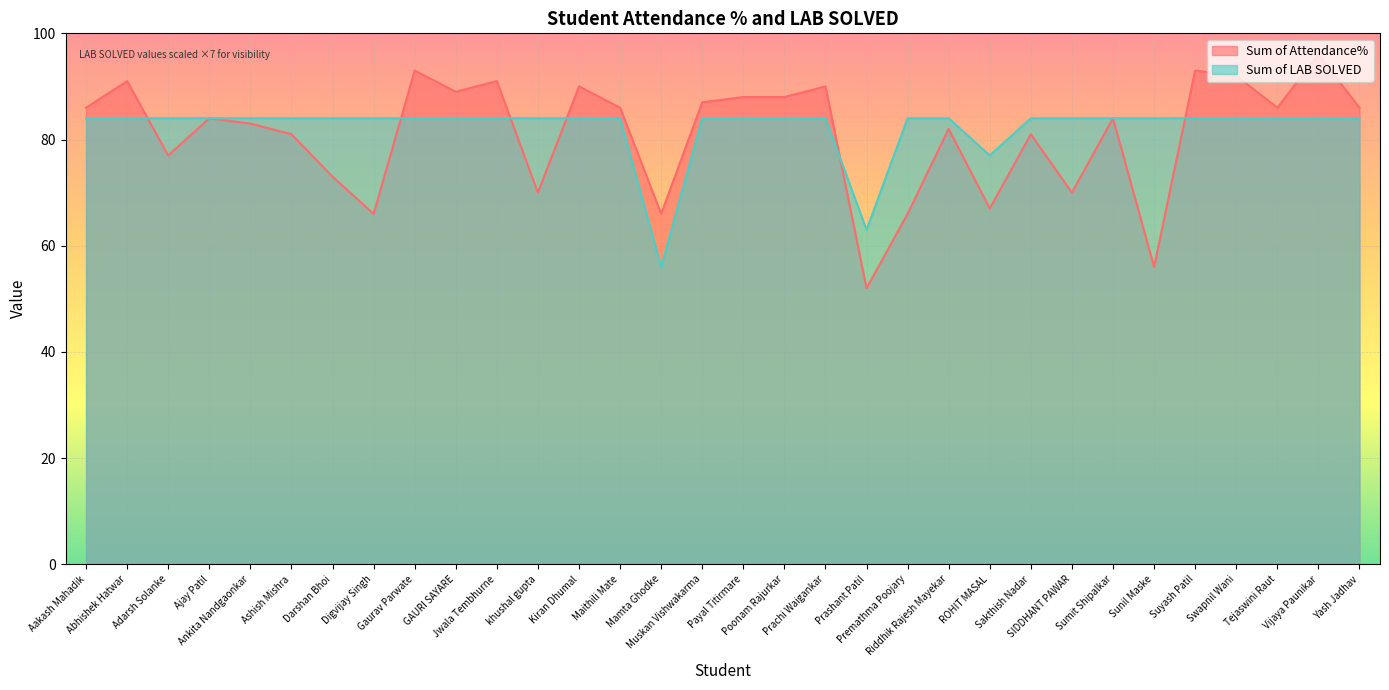

In Sum of Attendance%, how many points are higher than both neighbors (excluding endpoints)?

11